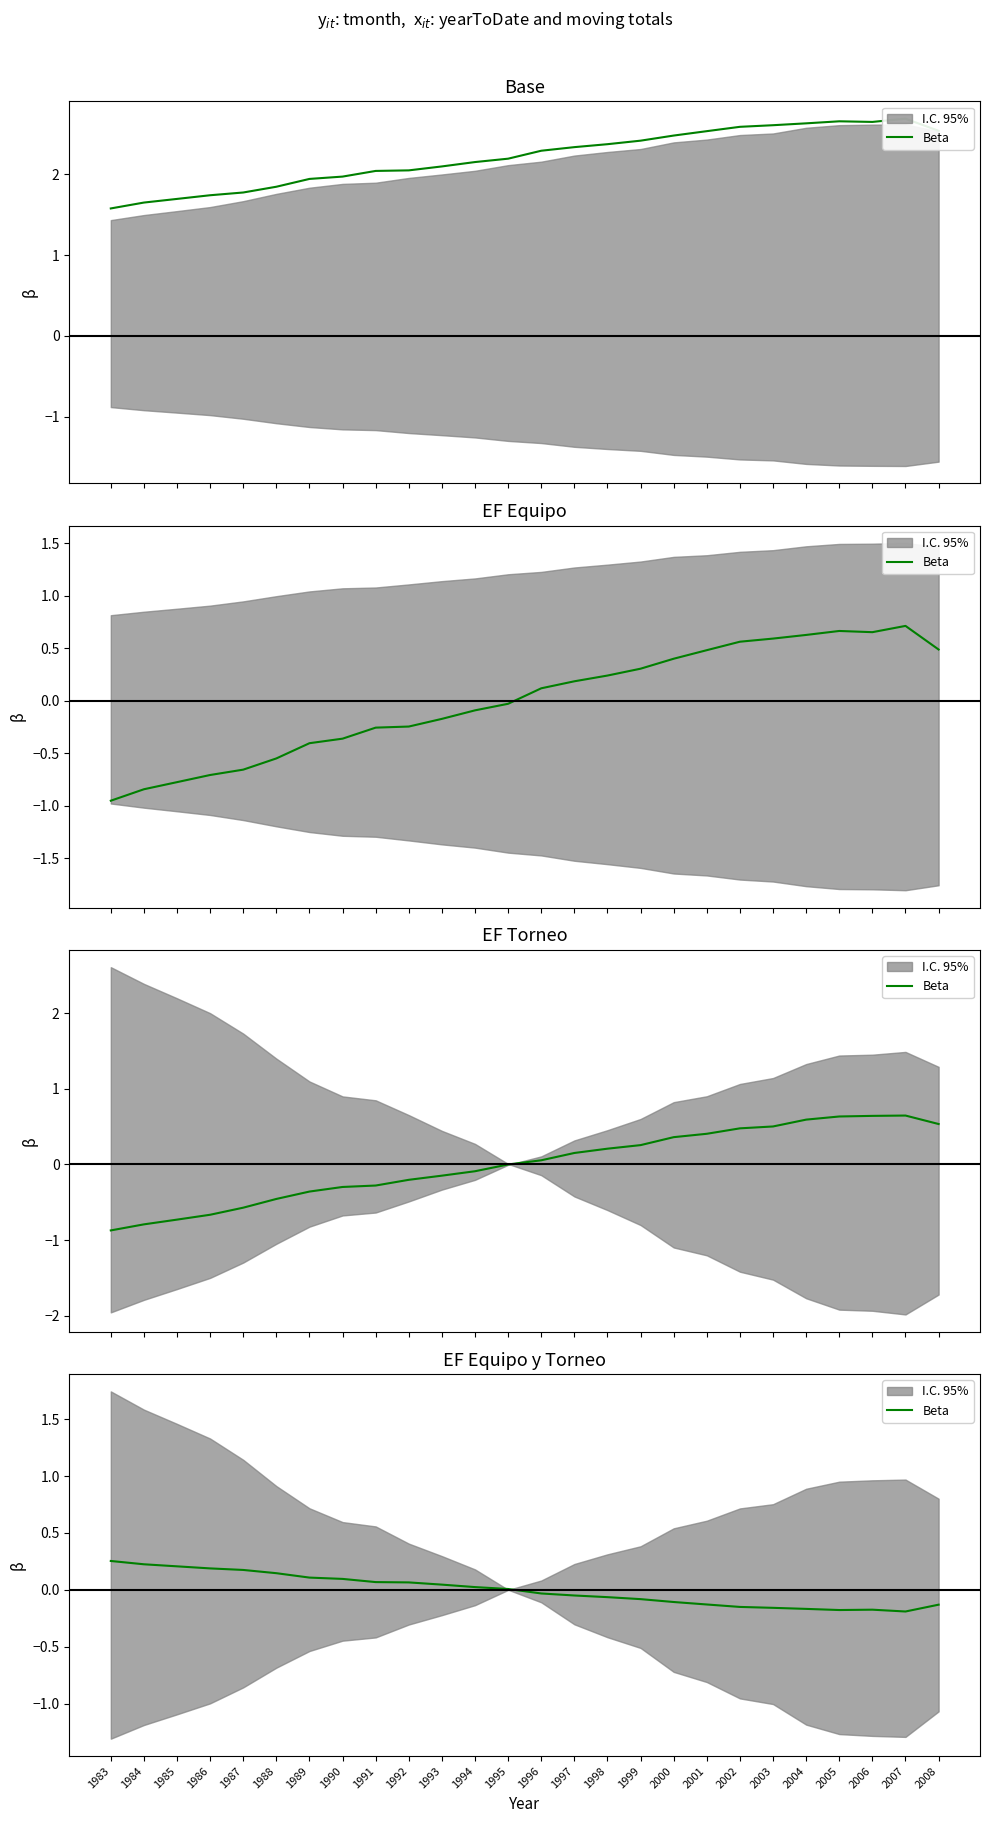

How many data points are less than 0?

13